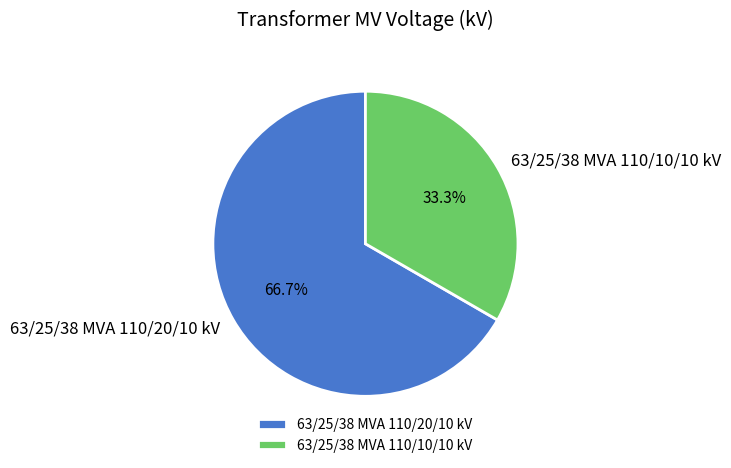

Count the number of slices in the pie.

2